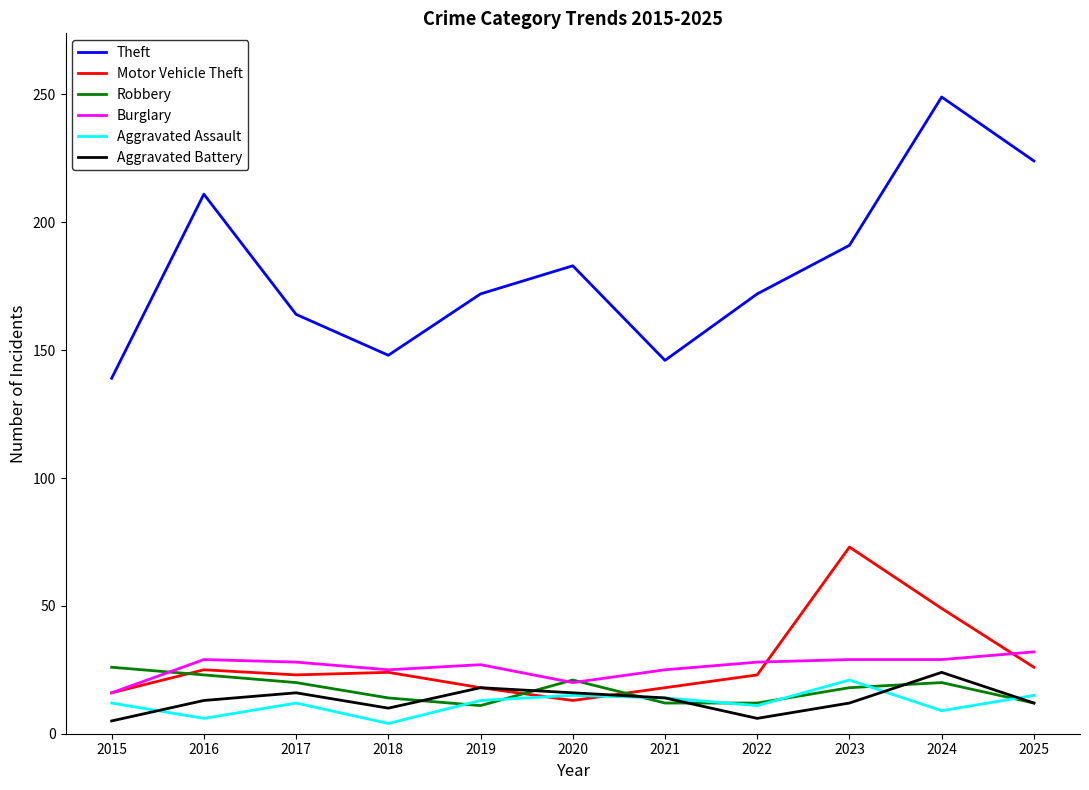

Which series has the widest spread of values?

Theft